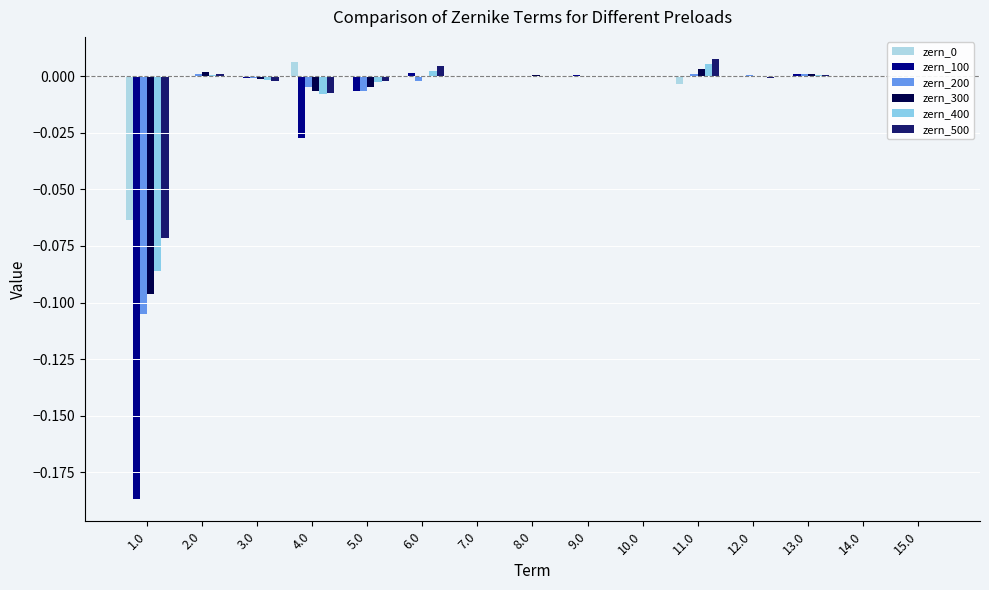

True or false: zern_500 has a value of -0.0 at 9.0.

False